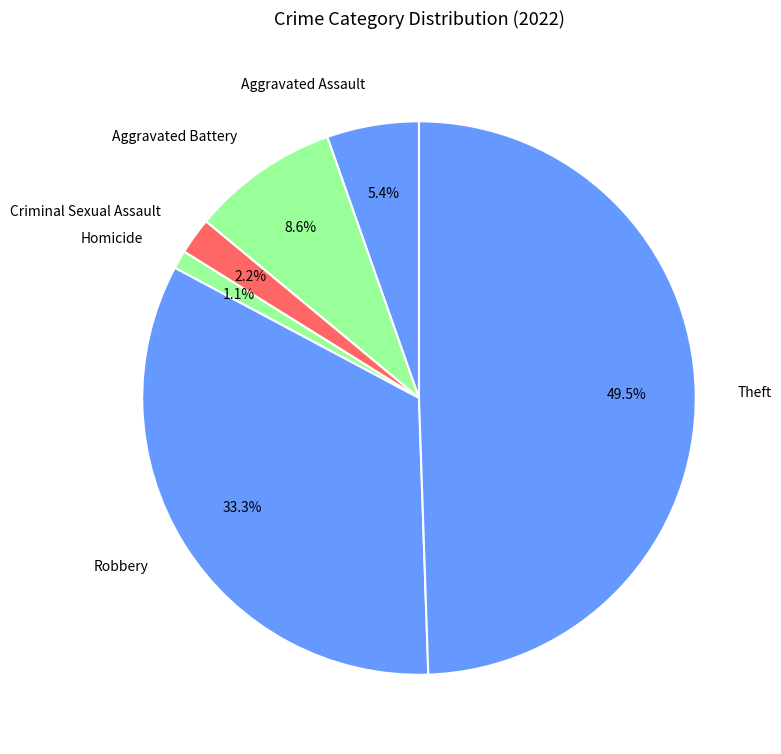

Does any single category account for the majority?

No